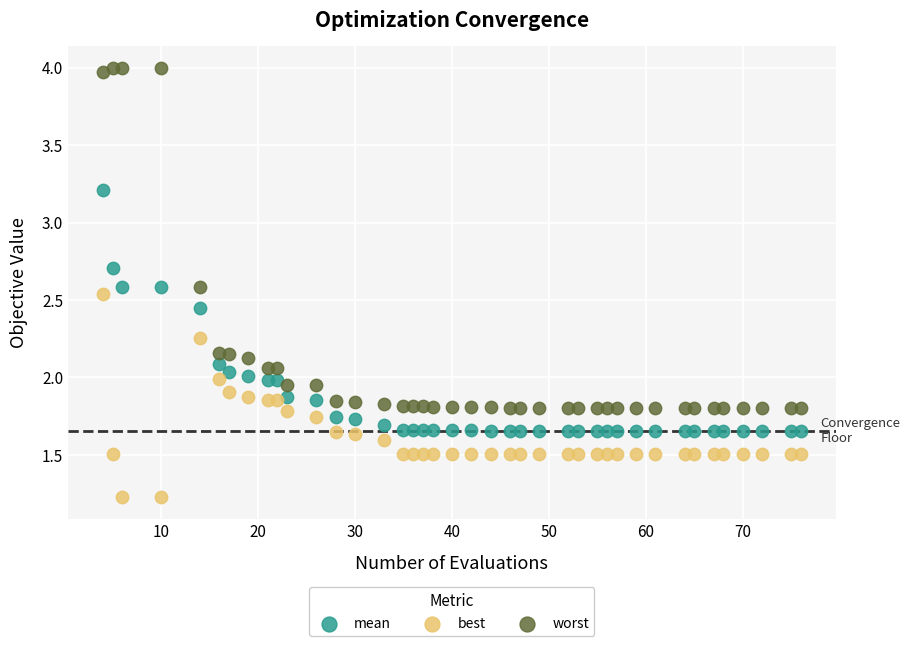

Which series has the widest spread of Y values?

worst